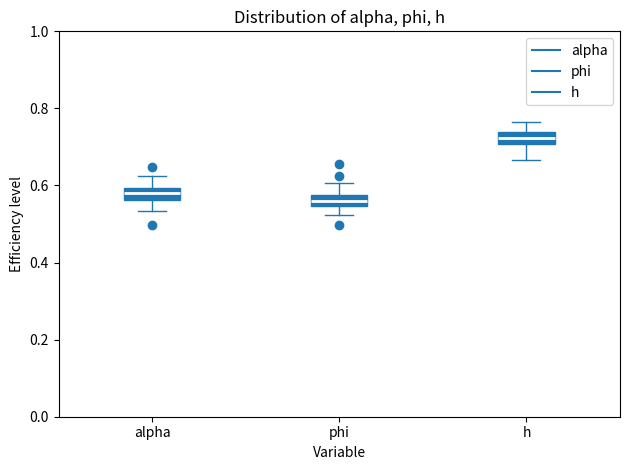

Which box's median line is the lowest?

phi